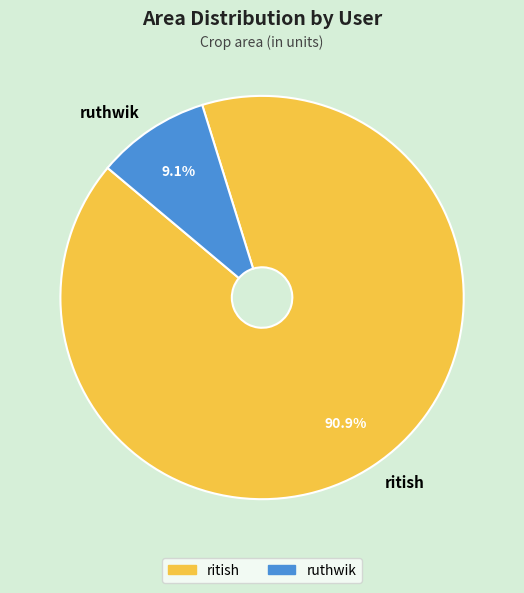

Count the number of slices in the pie.

2